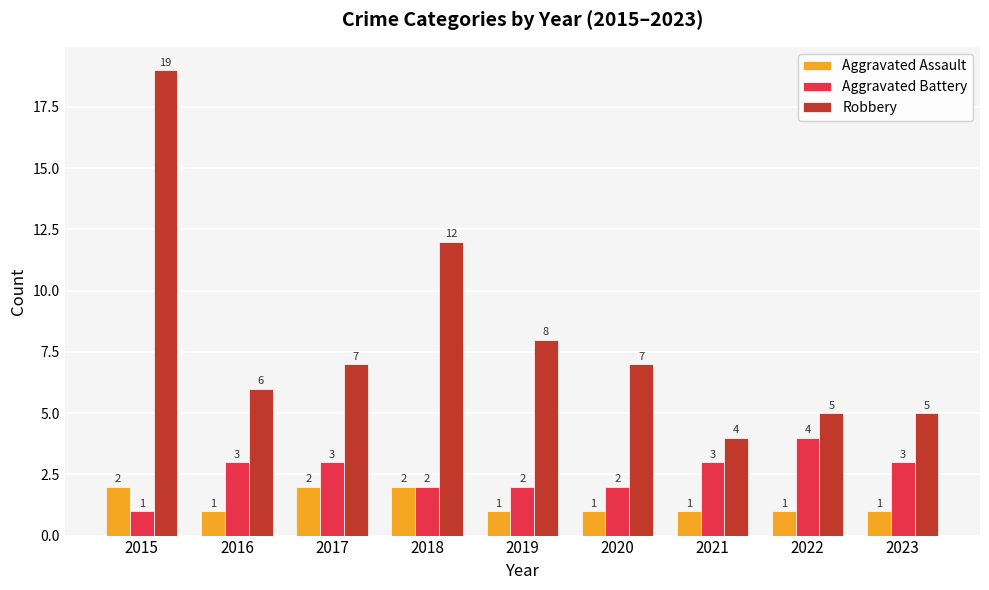

How many values in the Aggravated Battery series are below 3?

4